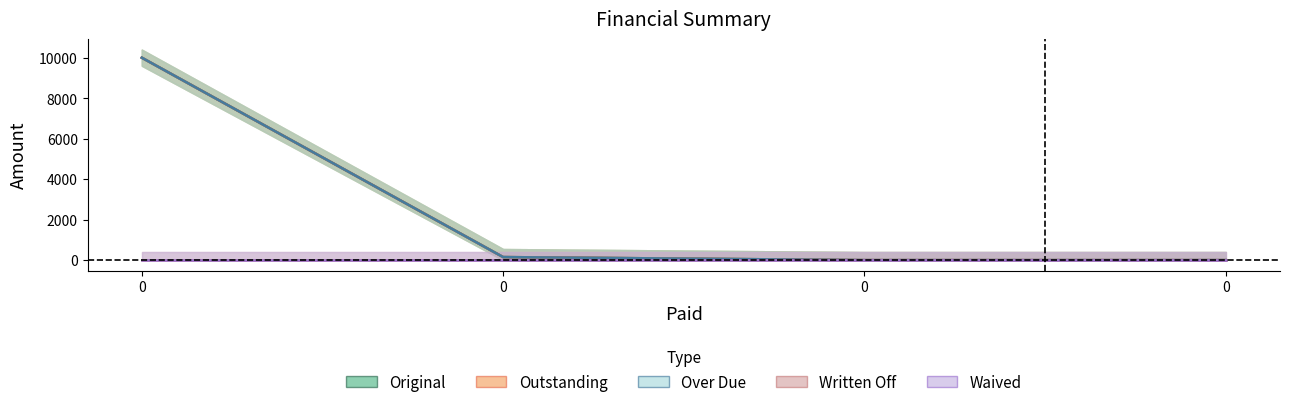

What is the value of the Original point at the 3rd from the left?

10000.0